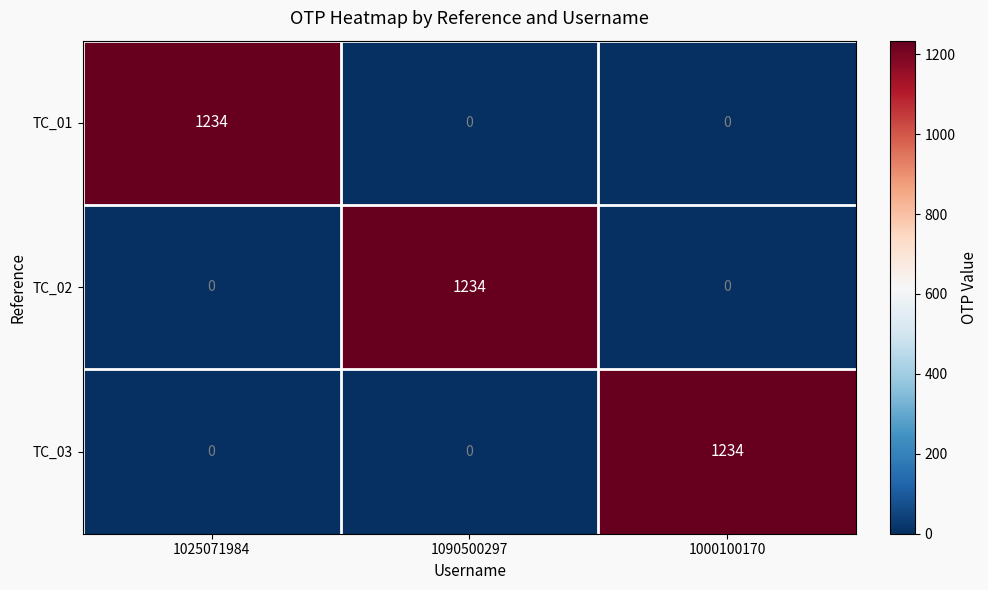

Is the value of TC_03 at 1090500297 greater than the value of TC_02 at 1090500297?

No